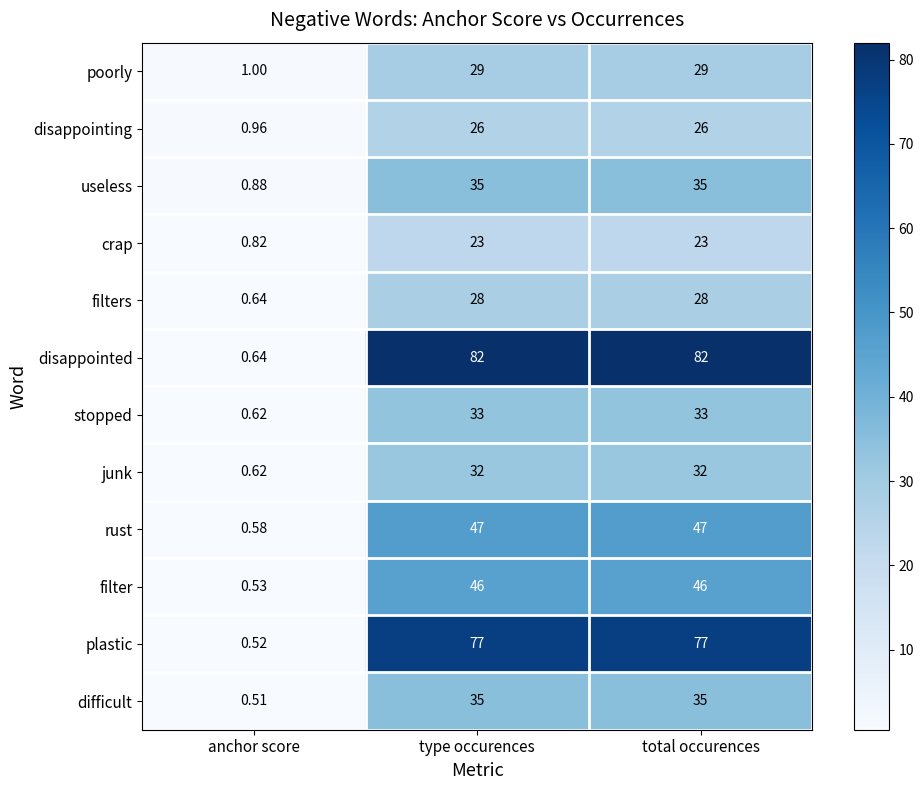

Which series has the widest spread of values?

disappointed